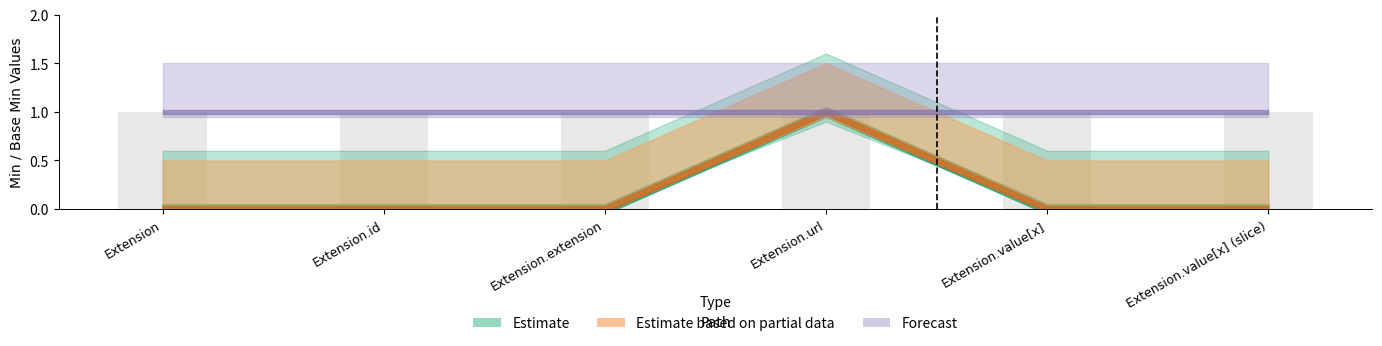

True or false: Base Min has a value of 0 at Extension.

True